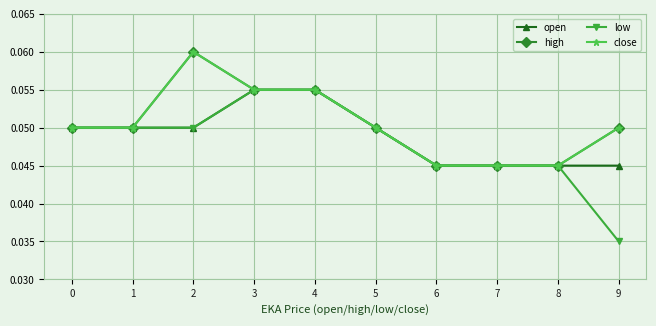

Is this an area chart (filled region under the line)?

No